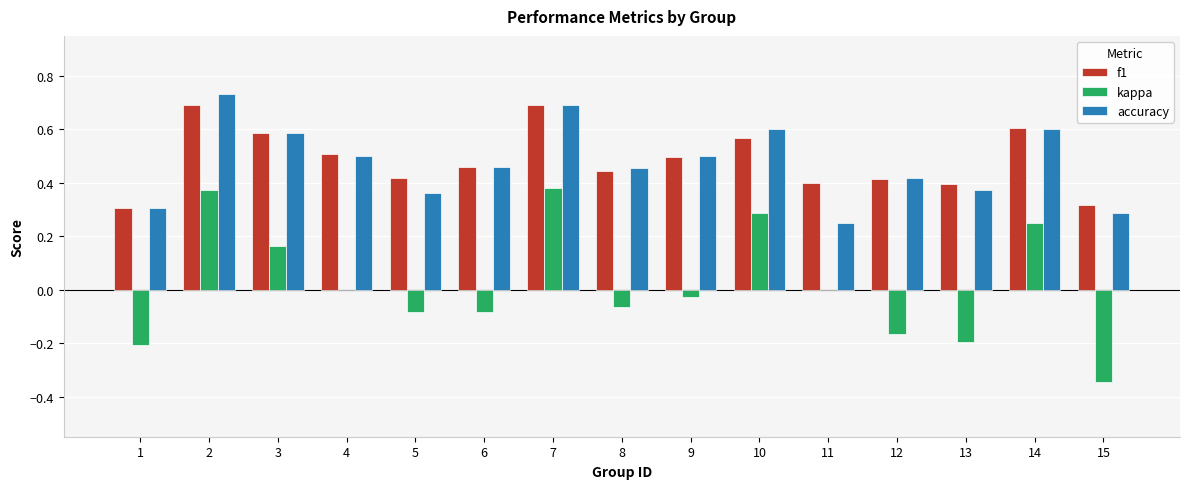

Is it true that f1 equals 0.7 at 2?

True